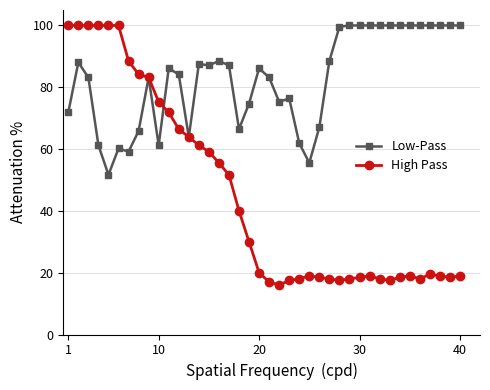

Which series has the largest total across all categories?

Low-Pass